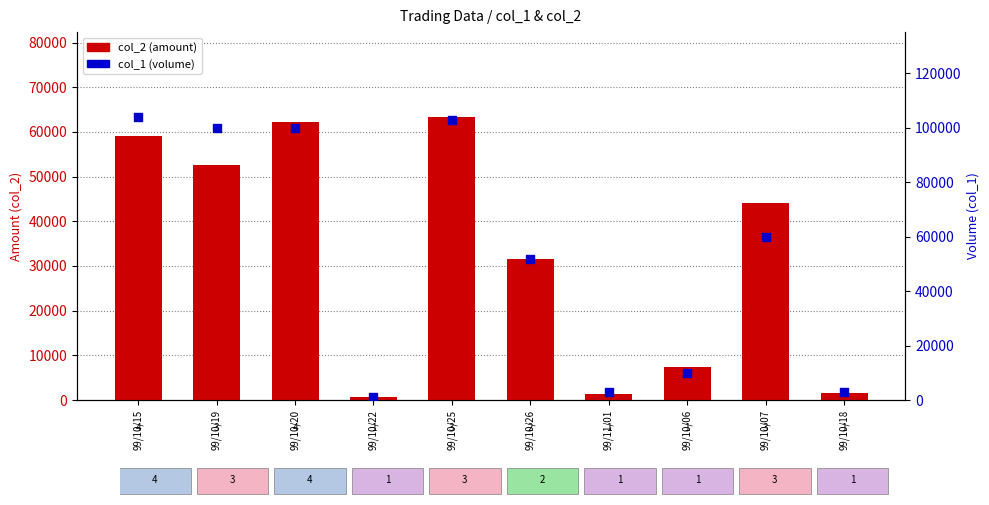

Which series has the largest Y range (max minus min)?

col_1 (volume)